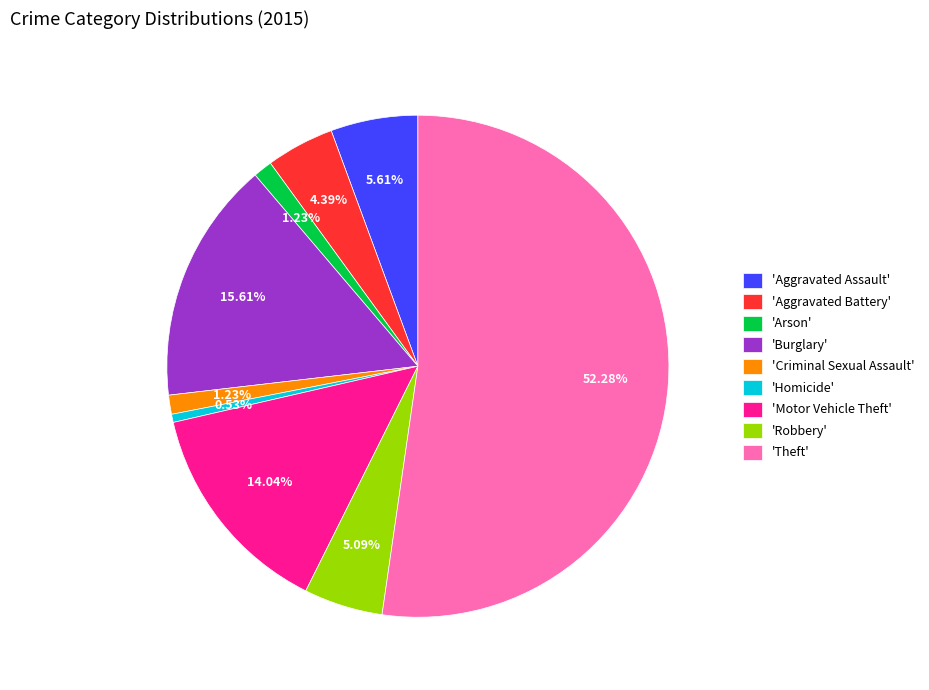

What is the majority slice?

'Theft'